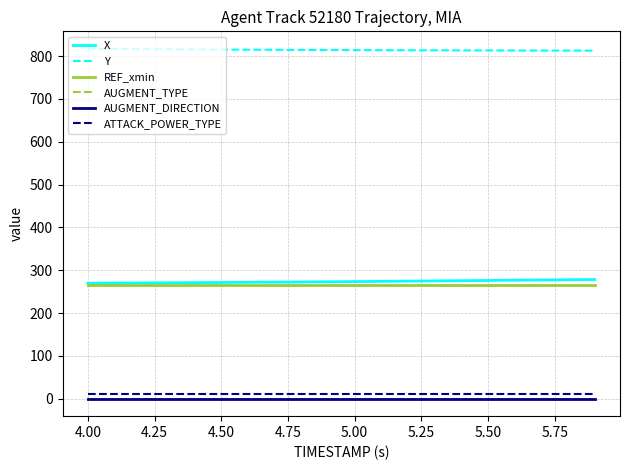

Which series has the widest spread of values?

X